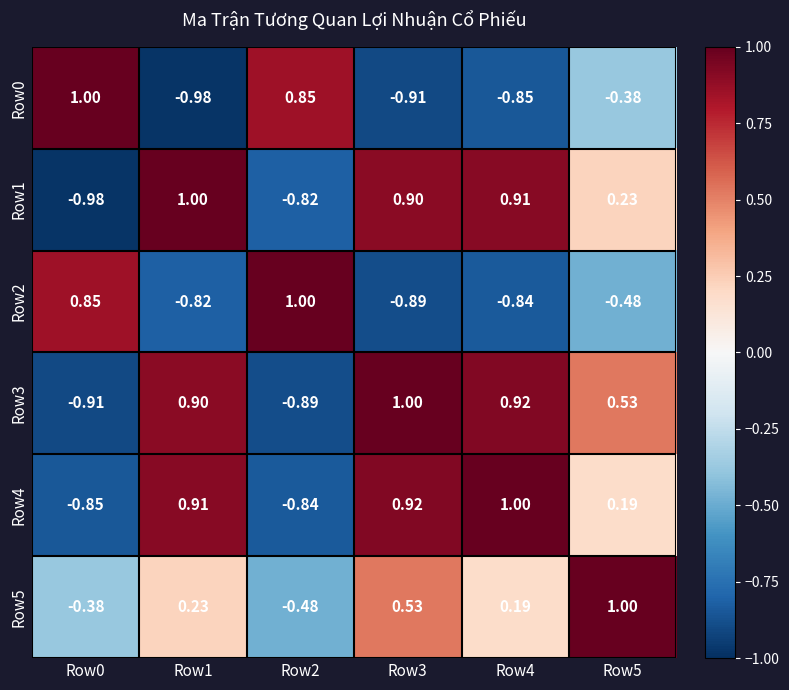

Is the value of Row1 at Row4 greater than the value of Row2 at Row3?

Yes